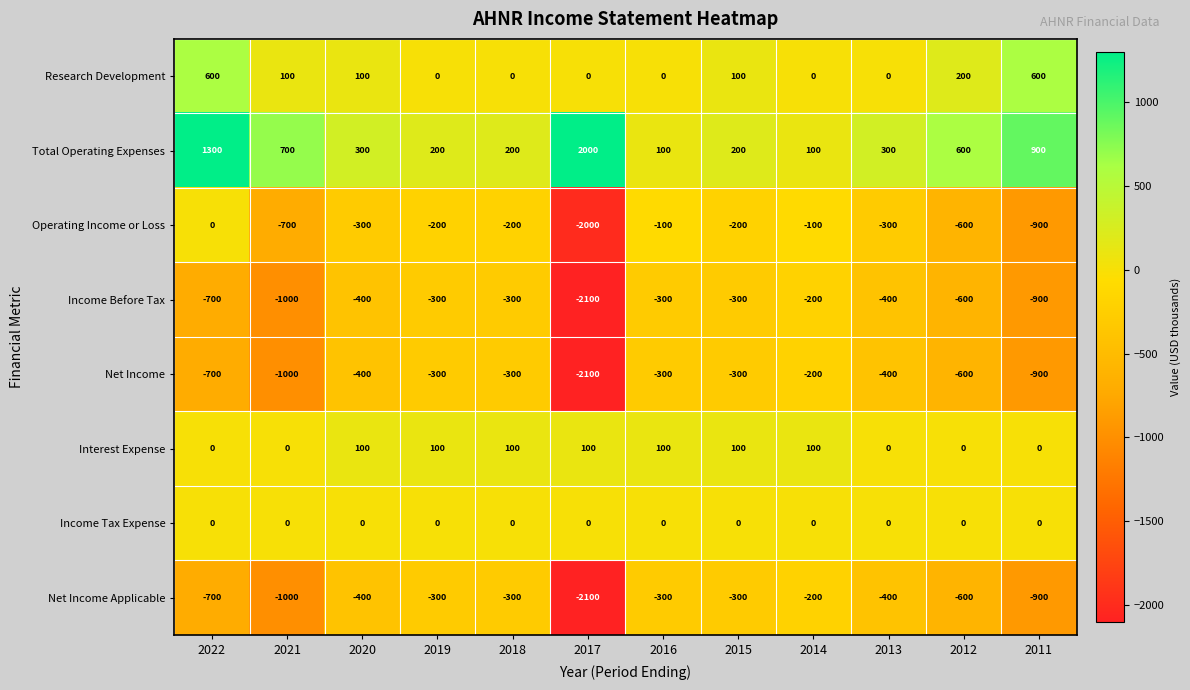

Which category has the lowest value across all series?

2017